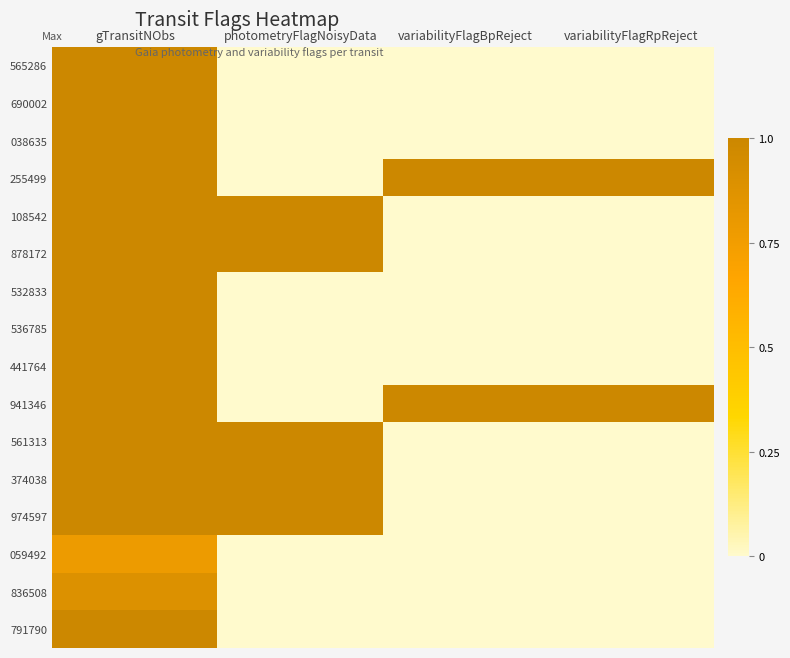

The value of 791790 at photometryFlagNoisyData is 0.0. True or false?

True